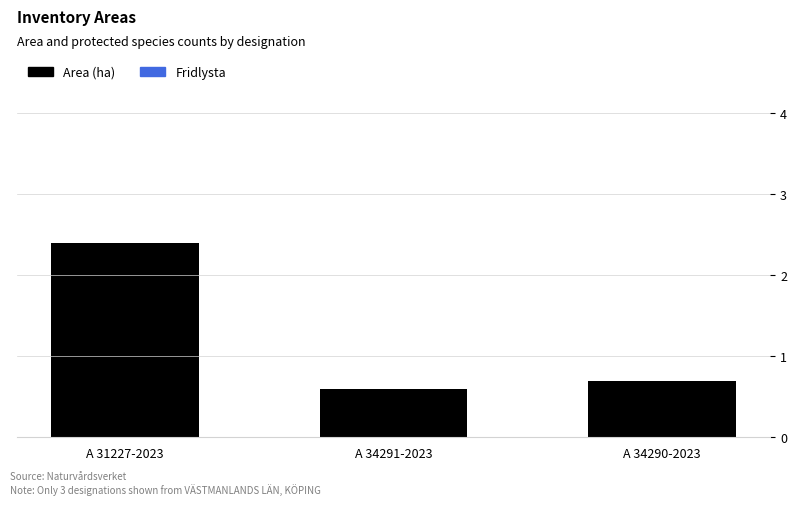

Reading right to left, list all the values displayed in this chart.

A 34290-2023=0.7	A 34291-2023=0.6	A 31227-2023=2.4